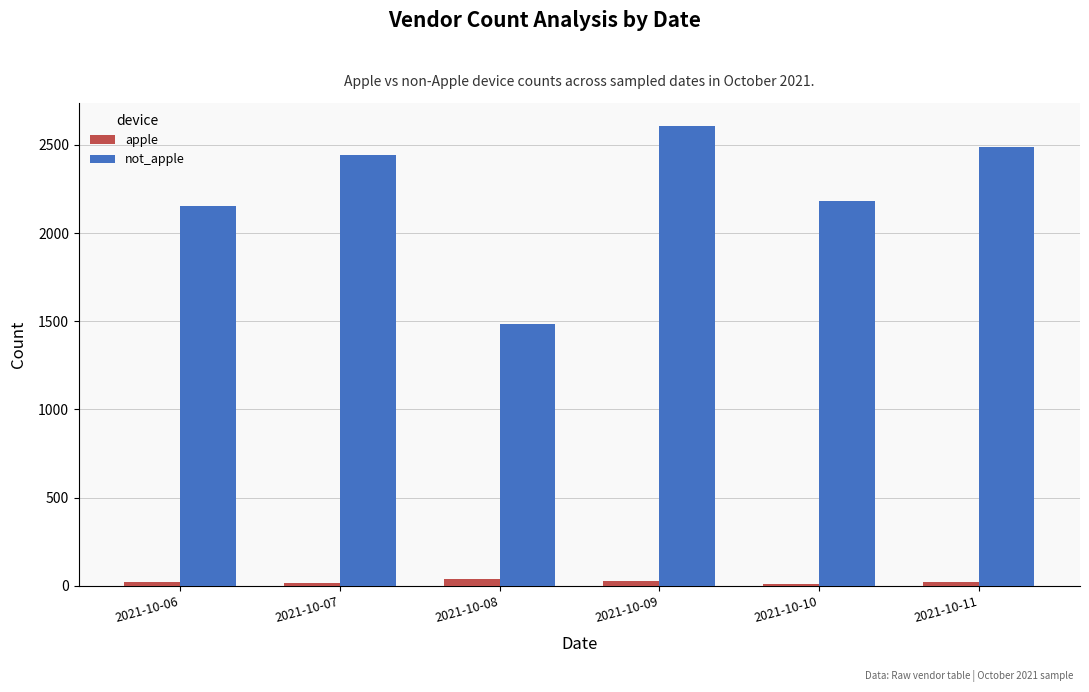

What is the value of the not_apple bar at the 6th from the left?

2488